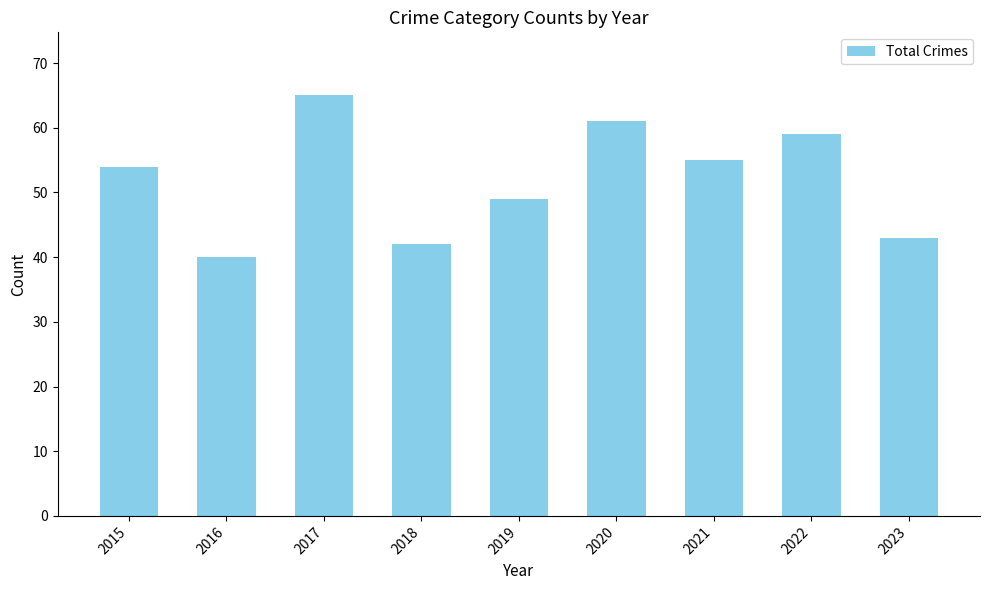

The value at 2019 is 49. True or false?

True